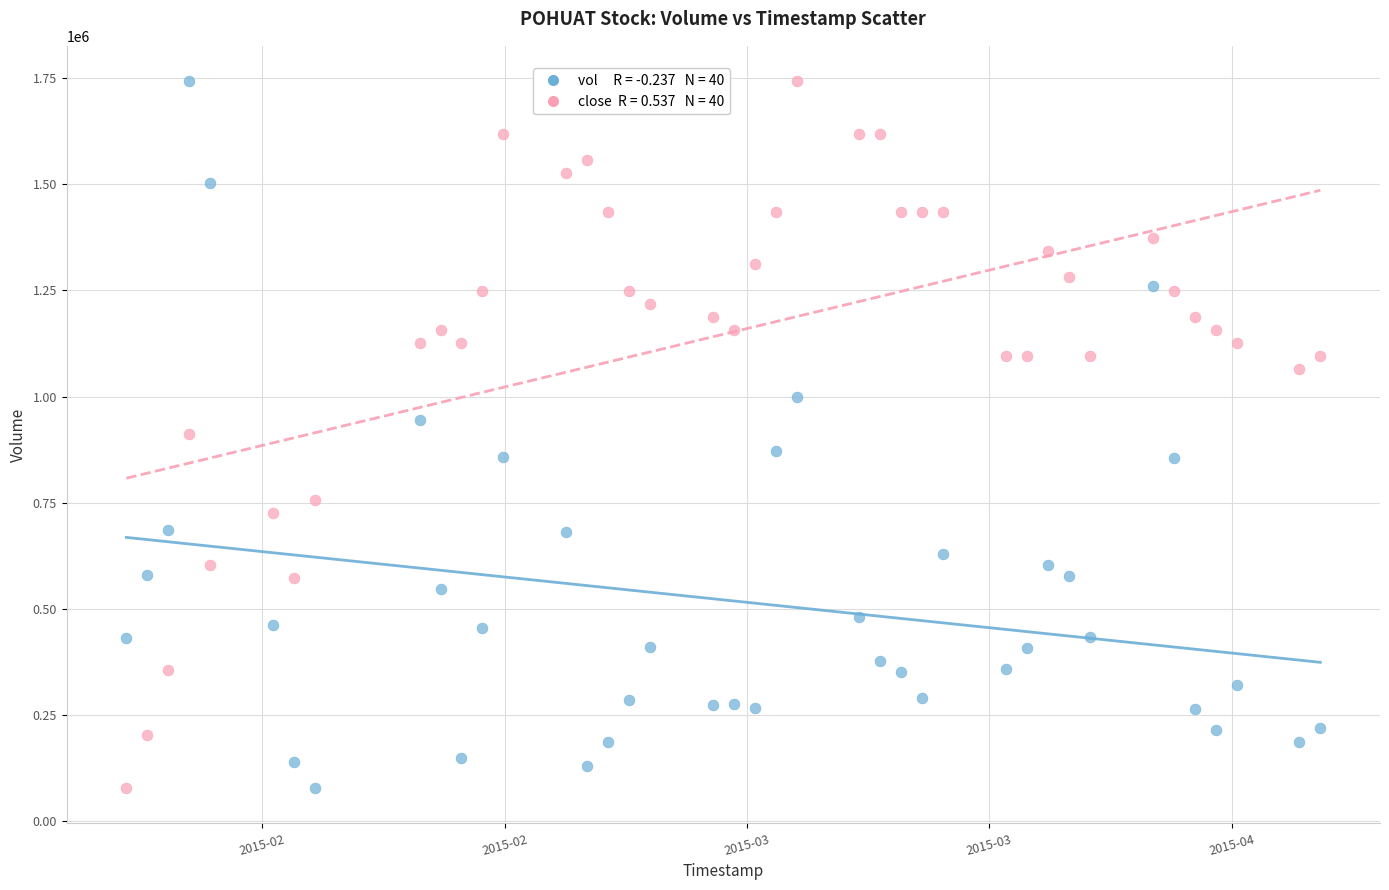

Across all data points, what is the range of X values (max minus min)?

4924800.0